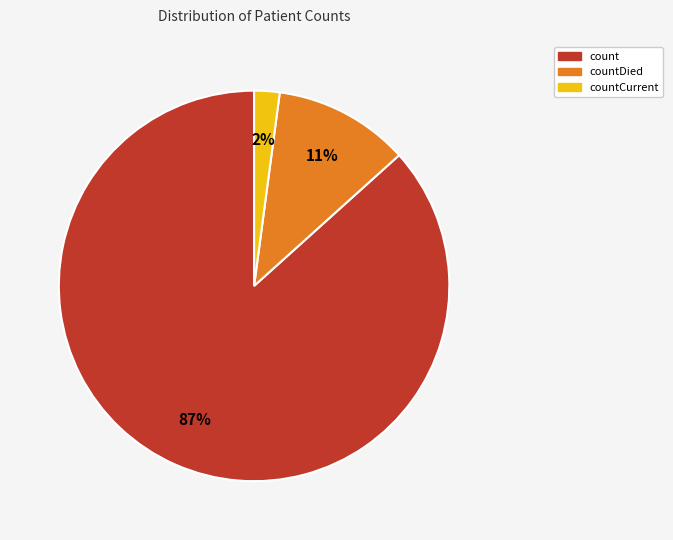

Is there any slice that represents more than half of the pie?

Yes